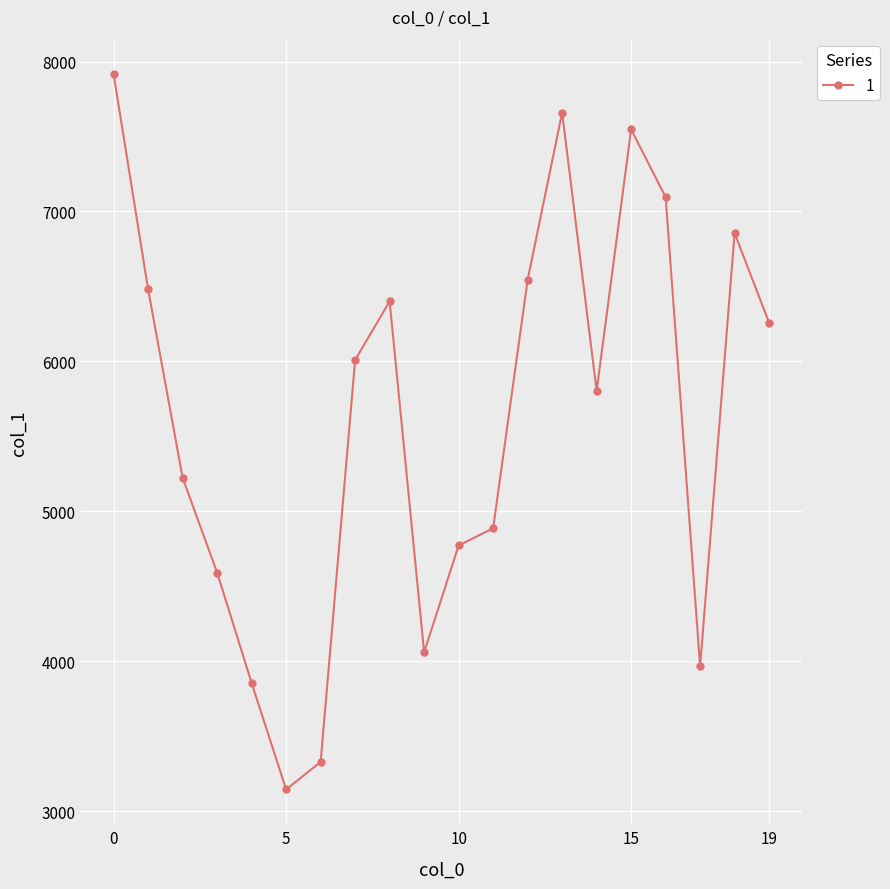

What is the value of the 2nd point from the left?

6480